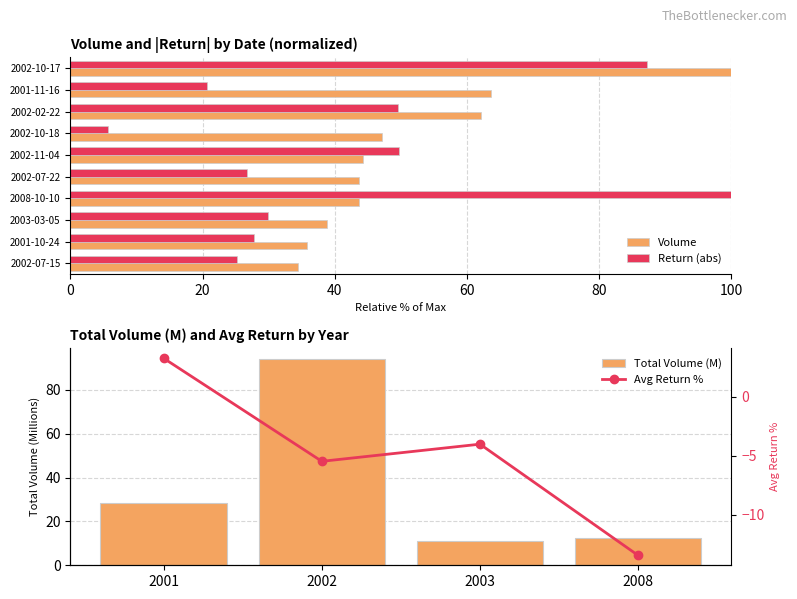

What is the change in value from 2002-10-17 to 2001-10-24?

-64.2